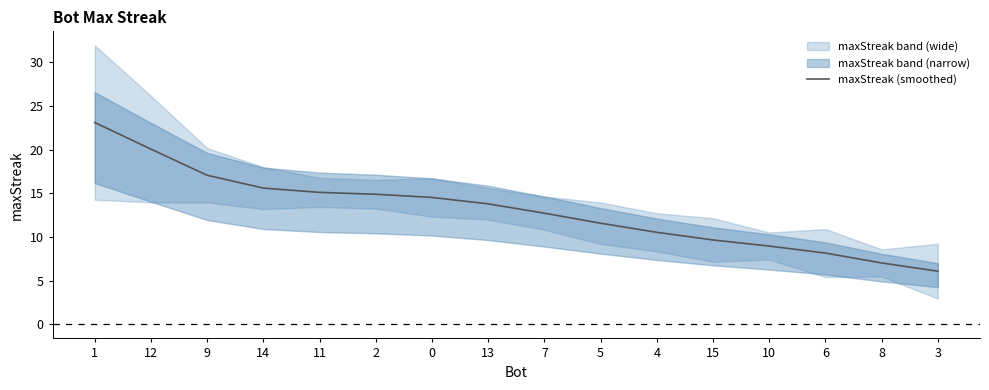

Which label corresponds to the smallest value in the chart?

3